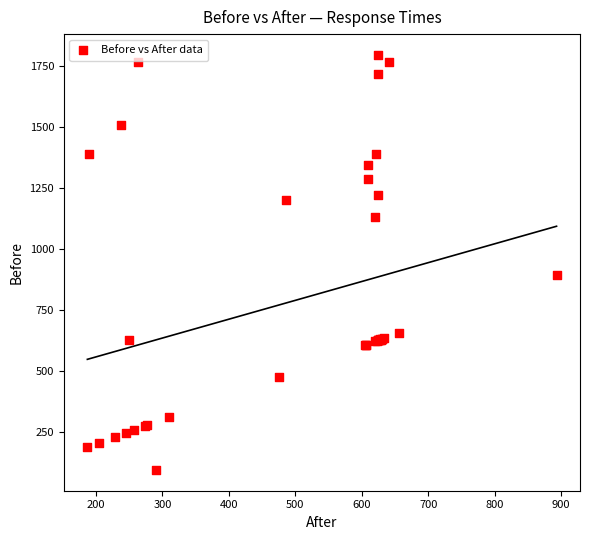

What Y value in the scatter plot is closest to 944?

893